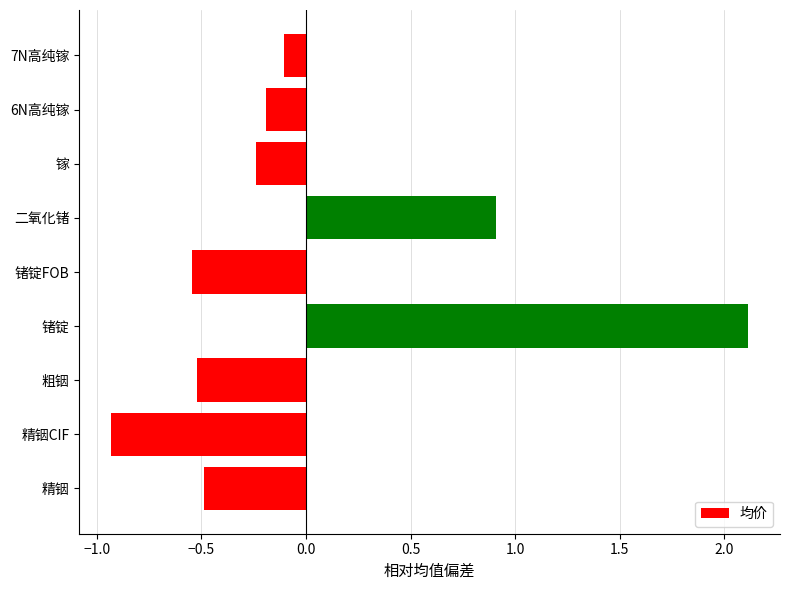

What is the maximum value shown in the chart?

2.1